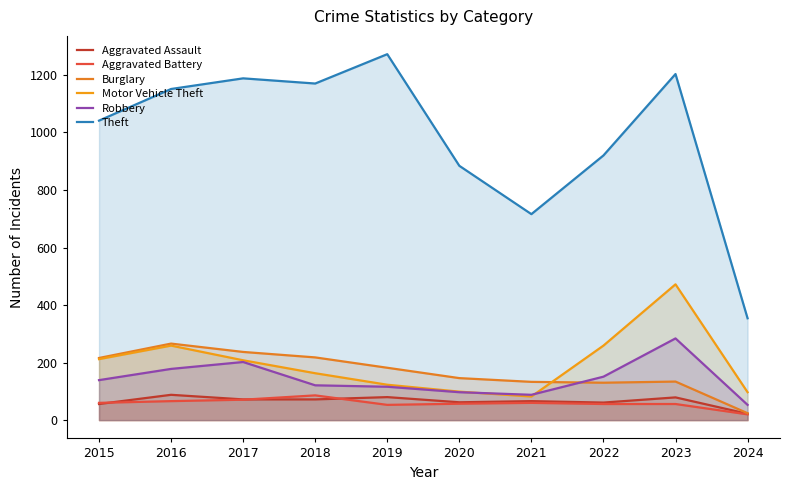

What is the lowest value of the Aggravated Assault series?

22